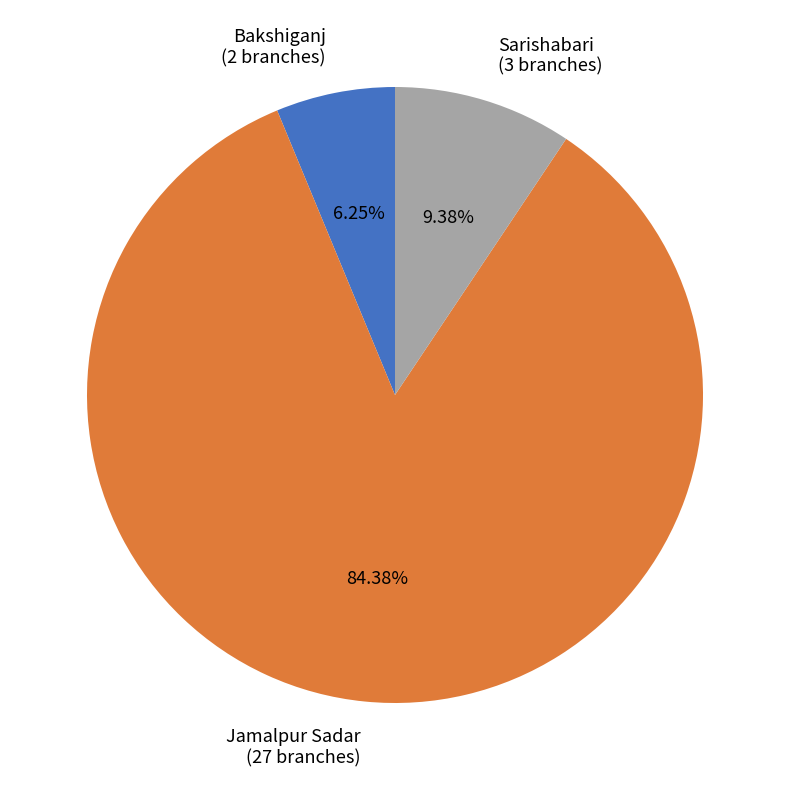

Is Sarishabari the majority of the pie?

No